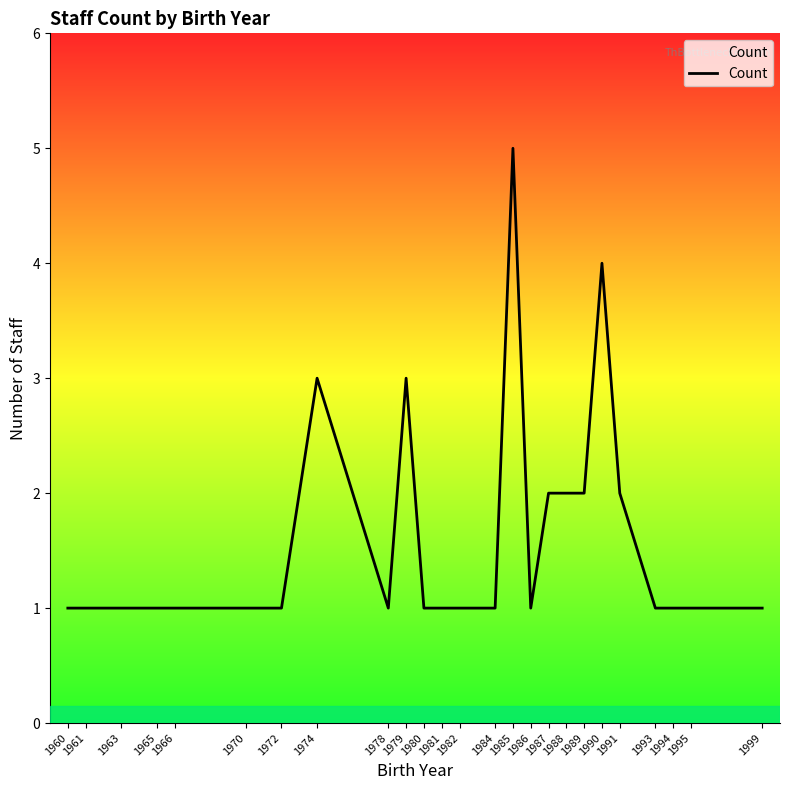

The chart shows a value of 1 at 1961. True or false?

True